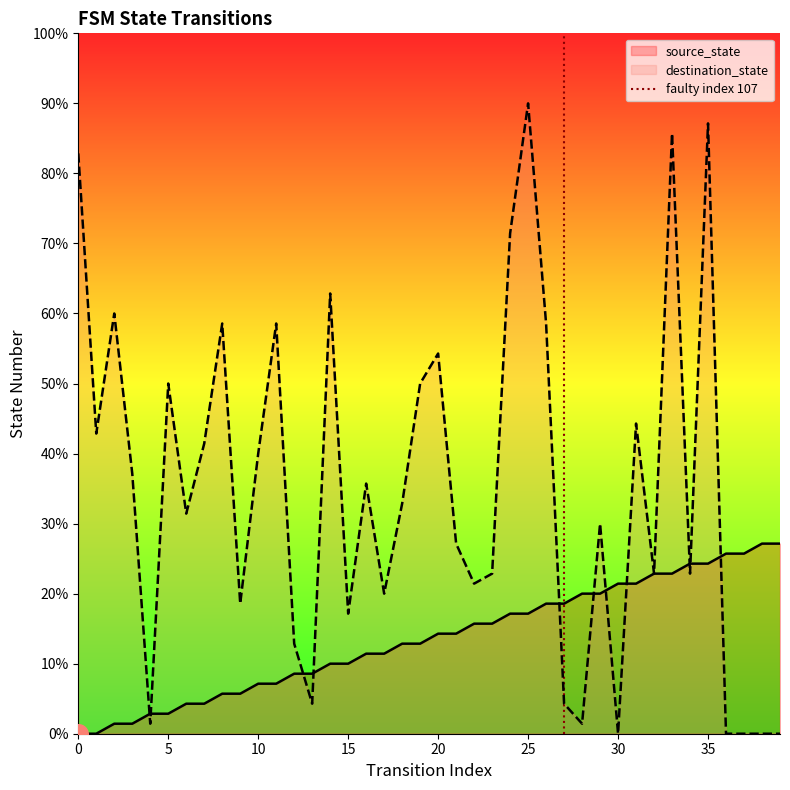

What is the change in value from 0 to 5?

+1